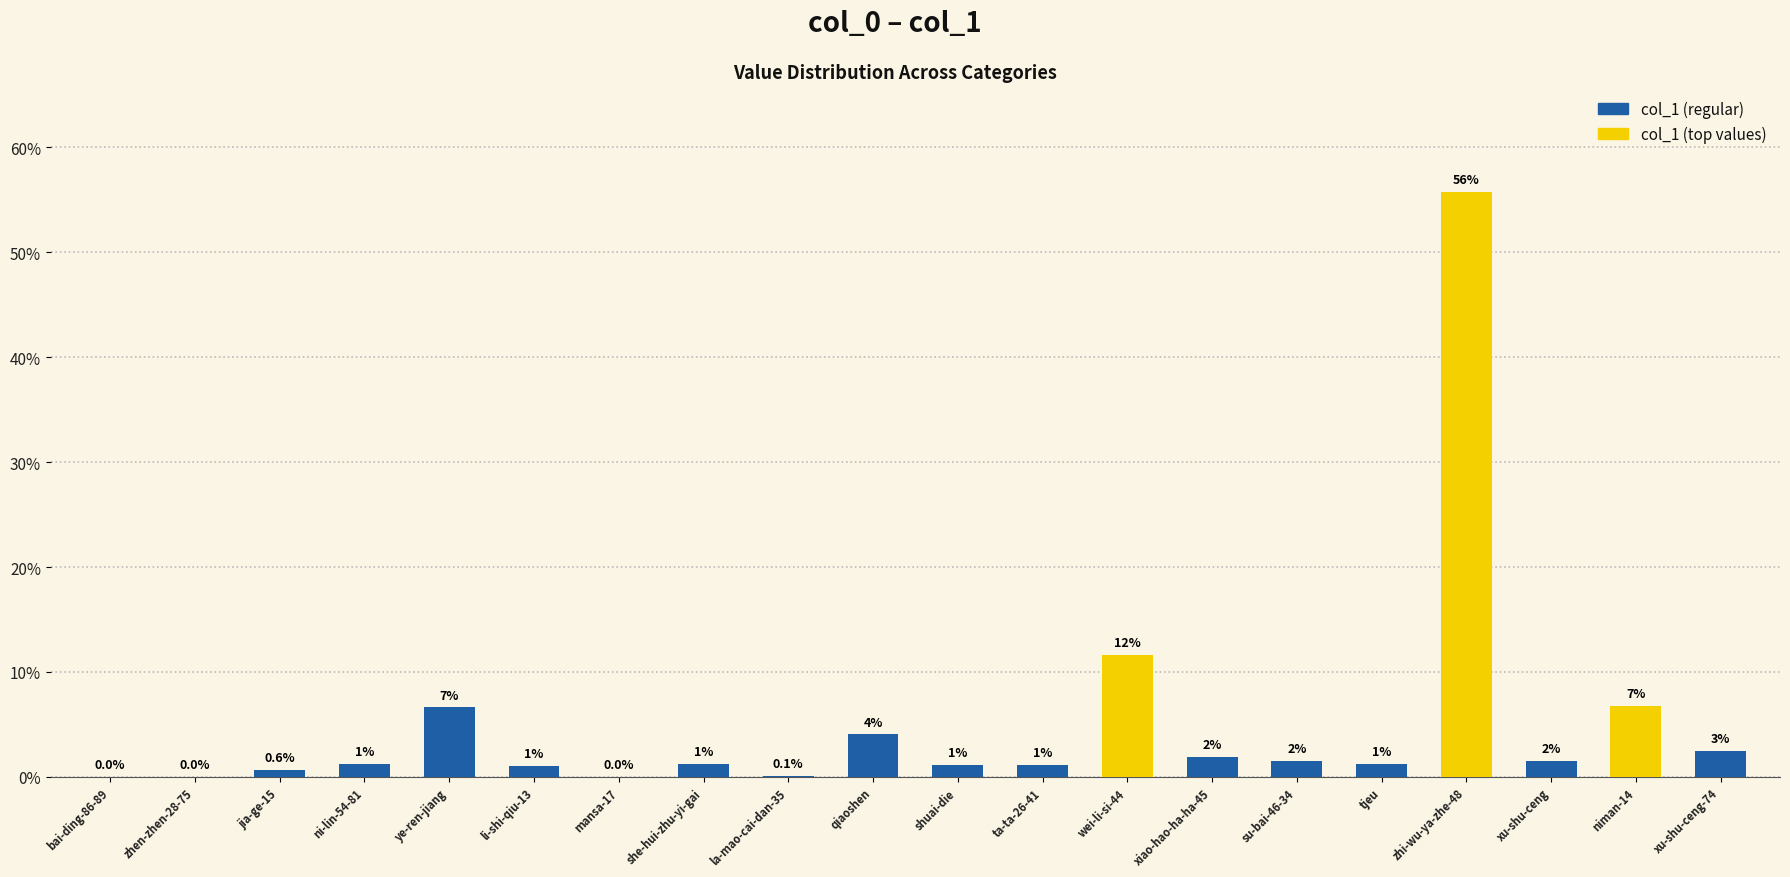

Which label corresponds to the largest value in the chart?

zhi-wu-ya-zhe-48